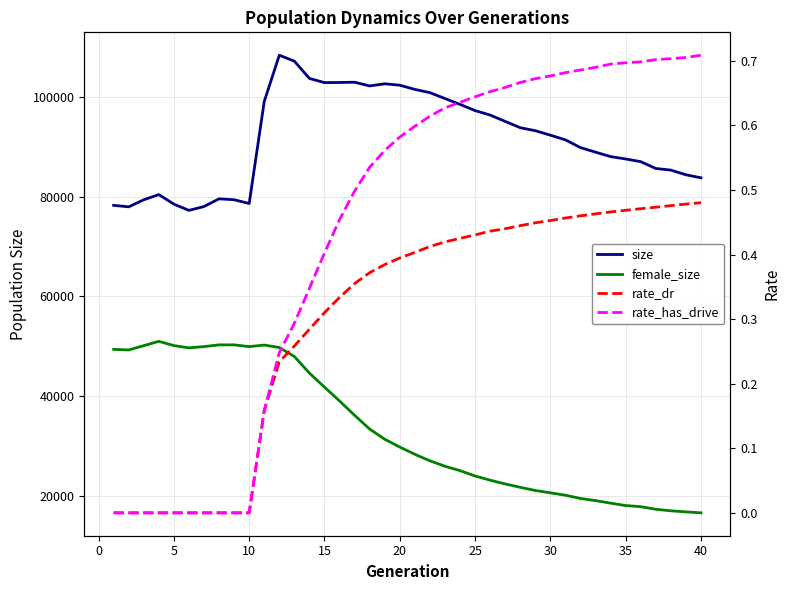

In size, how many points are lower than both neighbors (excluding endpoints)?

5